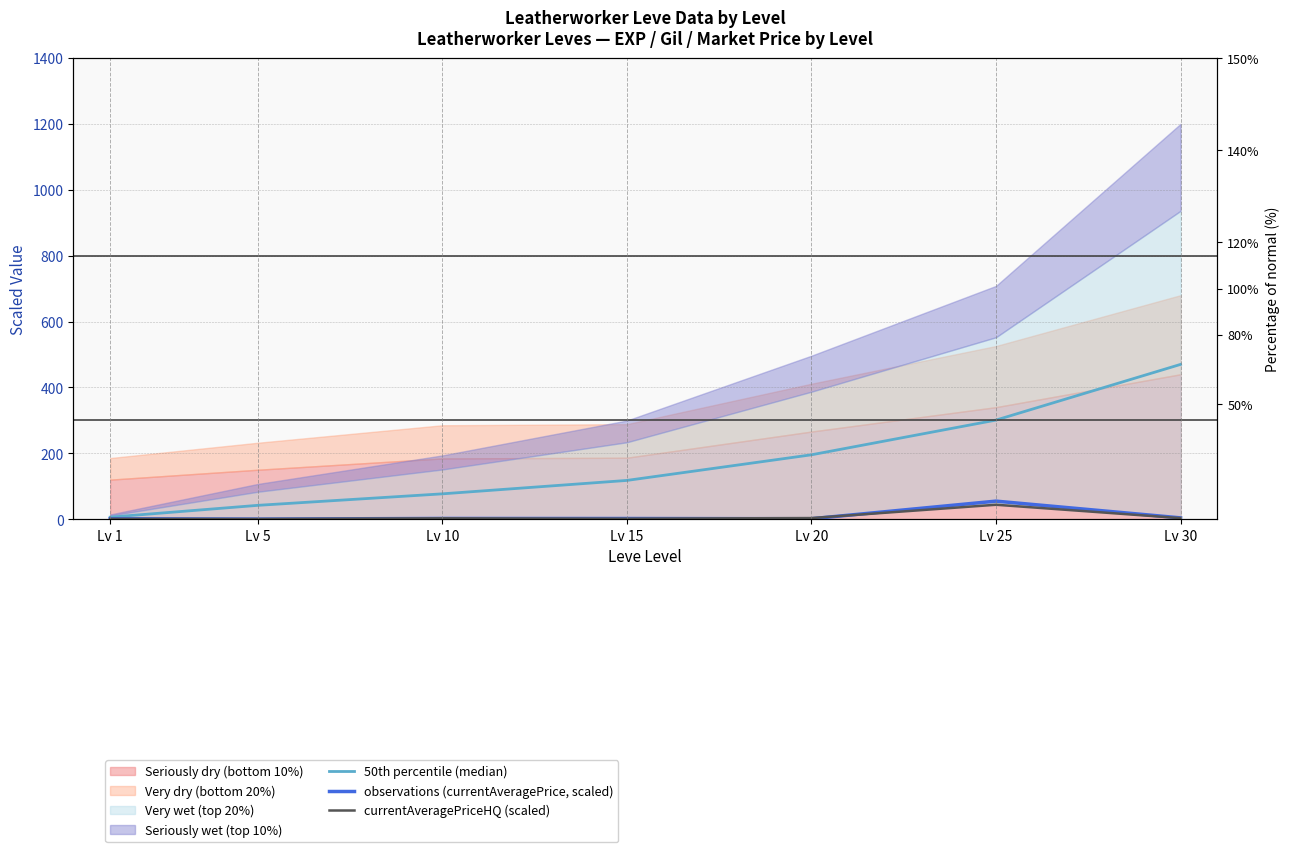

True or false: observations (currentAveragePrice, scaled) and 50th percentile (median) cross at least once.

False